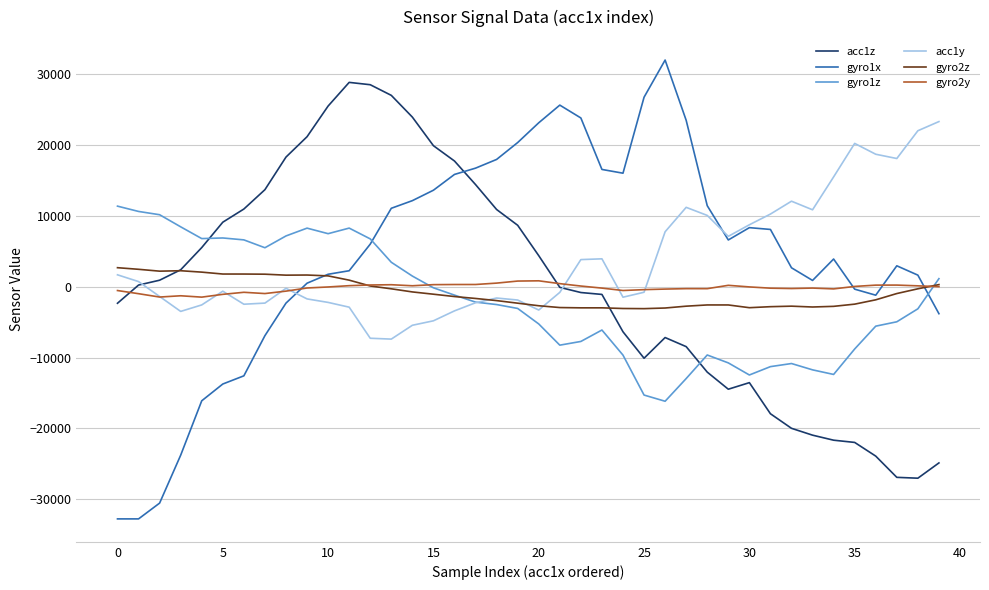

What is the highest value of the acc1z series?

28824